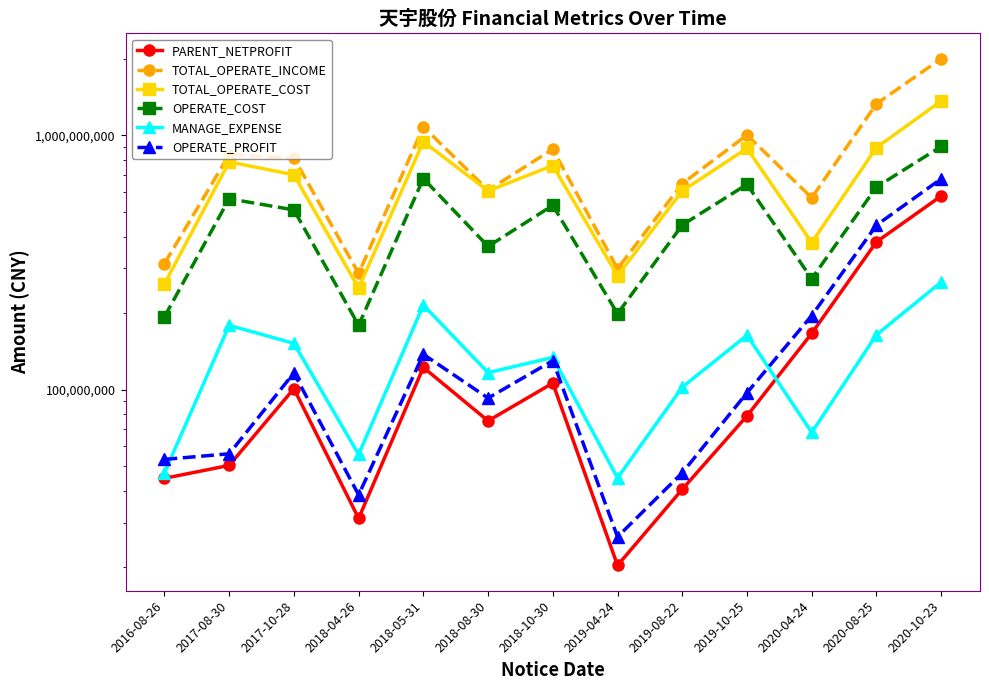

True or false: TOTAL_OPERATE_COST and OPERATE_COST cross at least once.

False